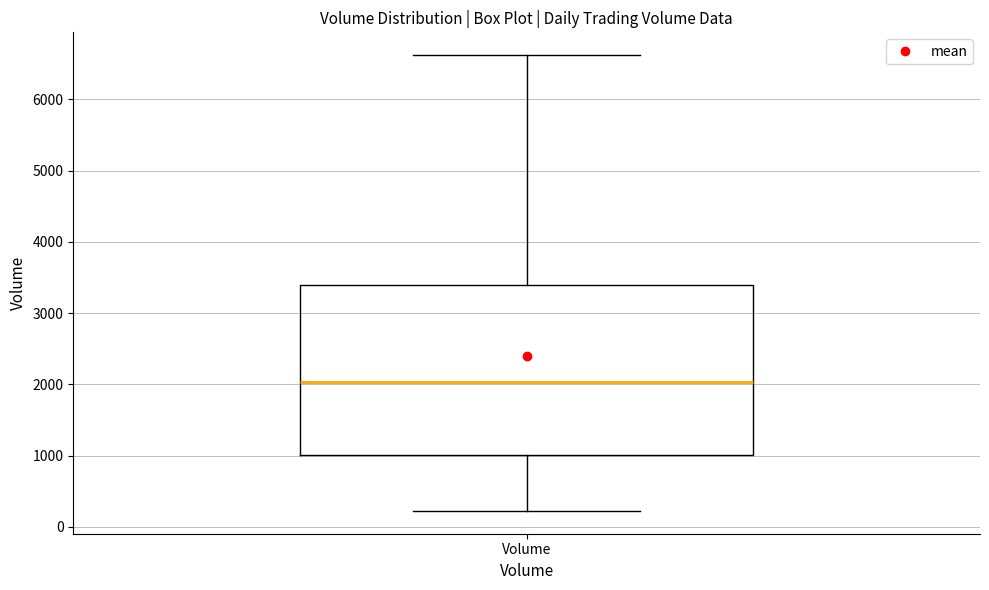

Read this box plot against the y-axis: the position of the median line, the range covered by the box, and the ends of both whiskers. The values are not printed on the chart, so give them approximately, as read against the axis.

median 2000, box 1000 to 3400, whiskers 200 to 6600